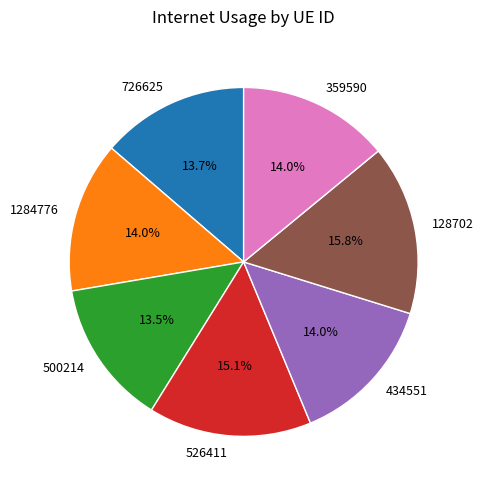

To the nearest percent, what percentage of the pie is 359590?

14%